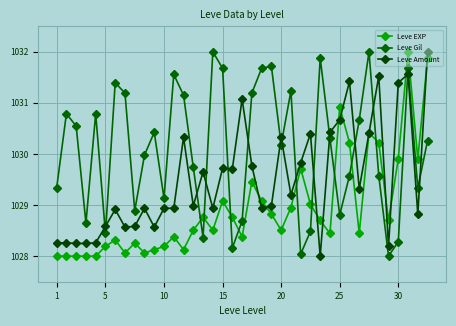

What is the difference between the second highest and minimum values in the Leve EXP series?

3.9